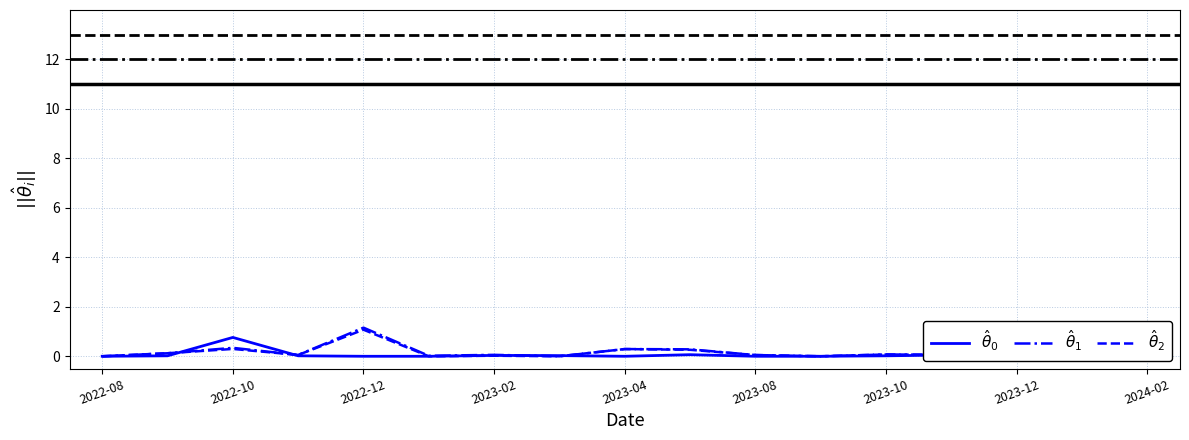

What is the difference between the maximum and minimum values in the $\hat{\theta}_1$ series?

1.2